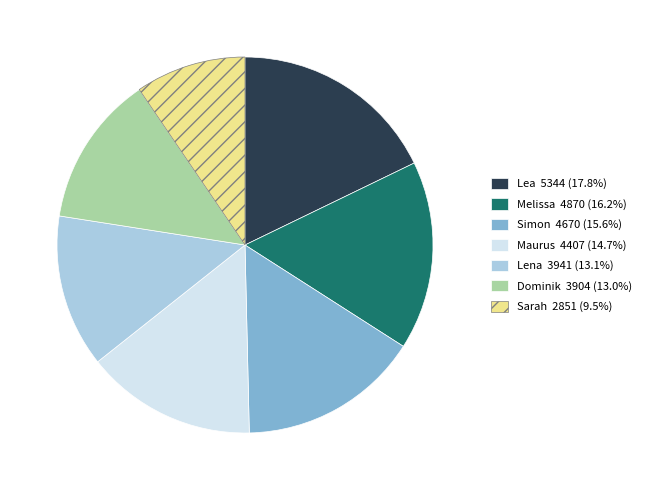

Approximately how many times larger is the value at Lea compared to Lena?

1.4